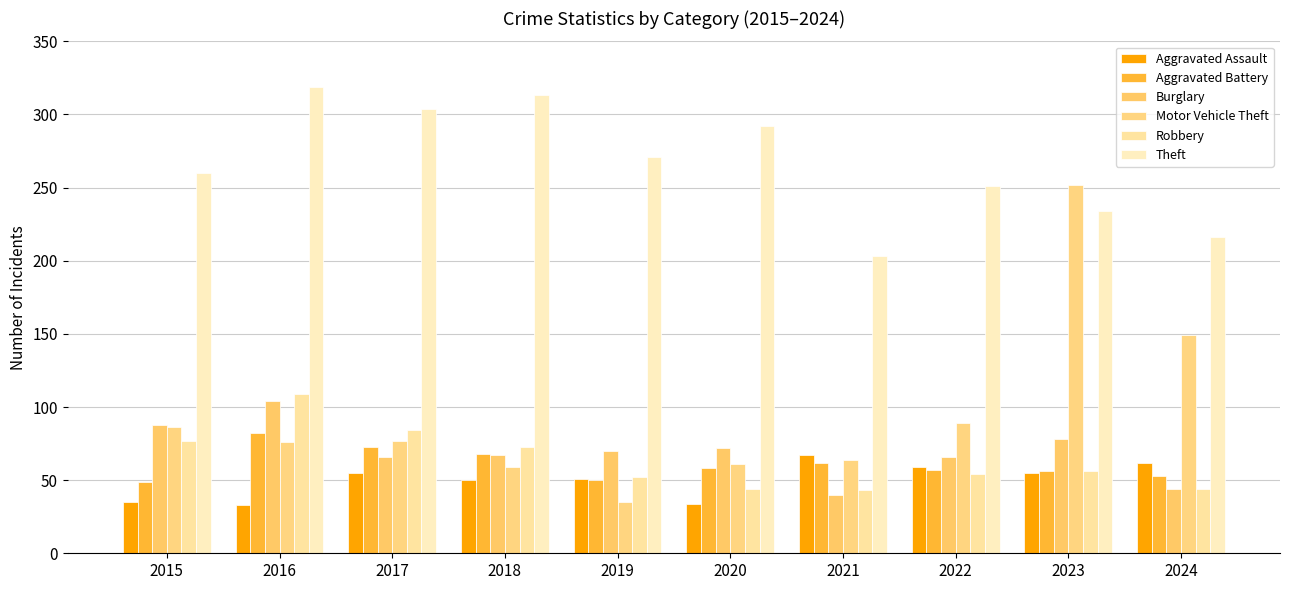

What is the spread (max minus min) of values at 2015?

225